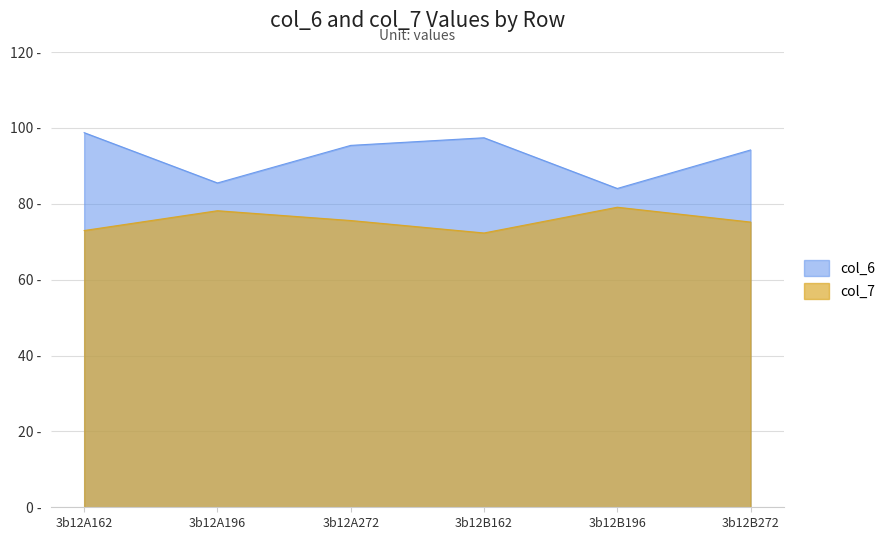

How many distinct data groups are displayed?

2